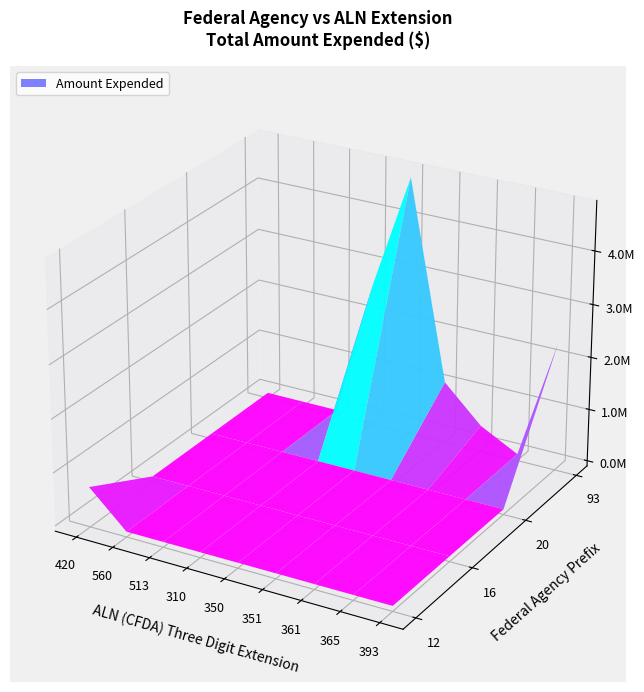

The value of 16 at 361 is 466. True or false?

False